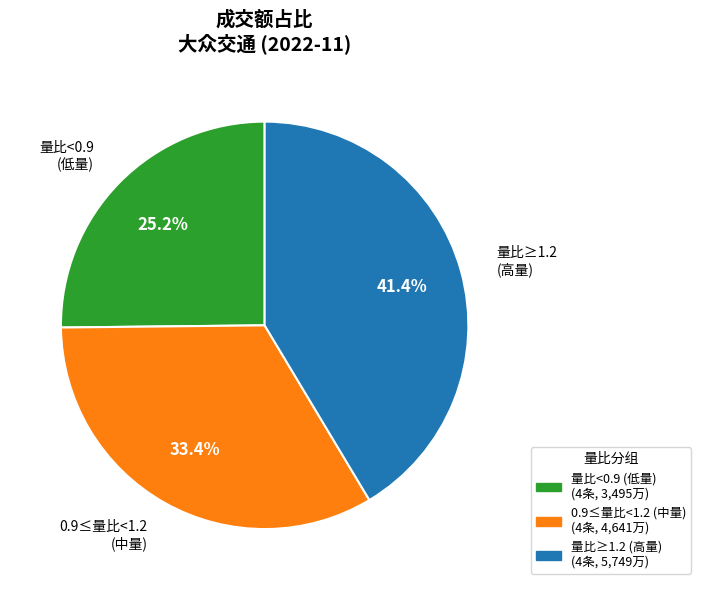

What is the ratio of the value at 量比≥1.2 (高量) to the value at 量比<0.9 (低量)?

1.6